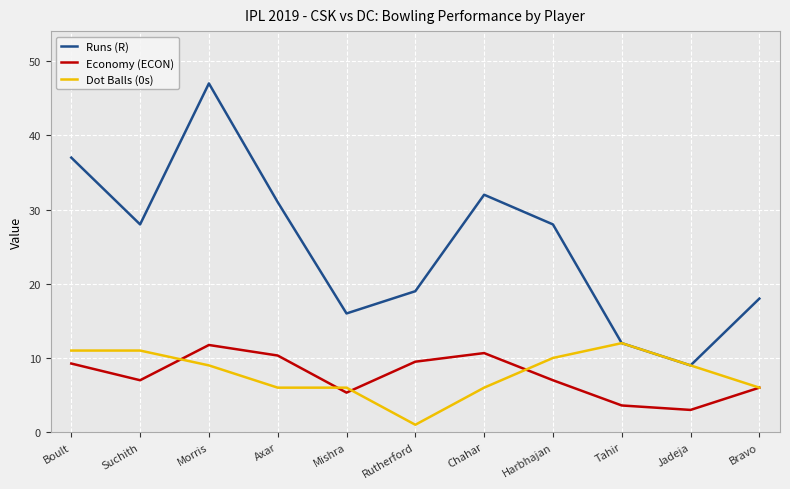

What is the spread (max minus min) of values at Bravo?

12.0